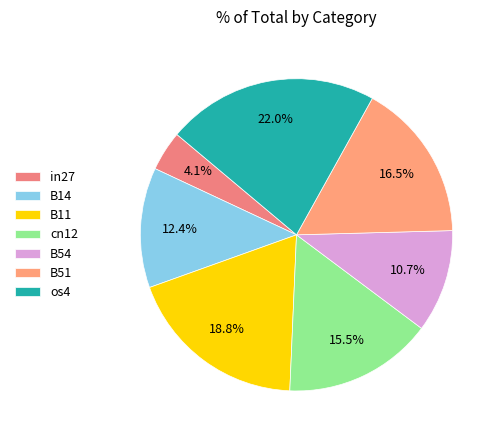

What is the total percentage of B51 and in27?

20.6%